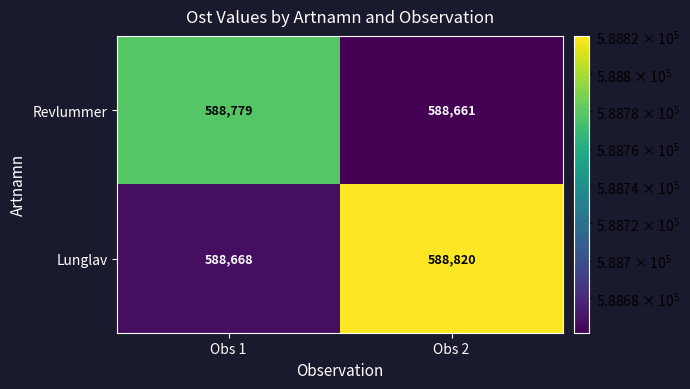

Reading left to right, transcribe all the data shown in this chart.

Revlummer: Obs 1=588779	Obs 2=588661
Lunglav: Obs 1=588668	Obs 2=588820